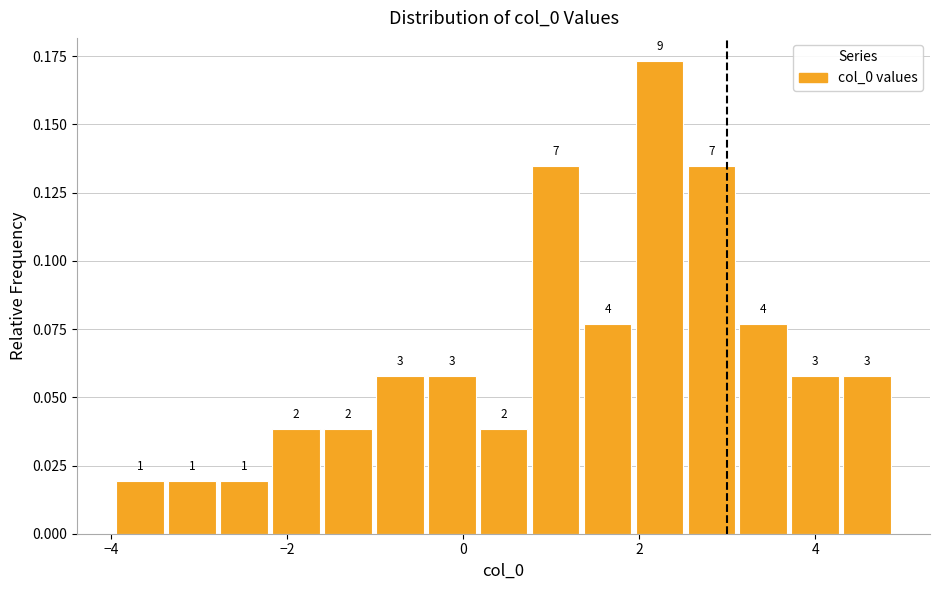

Around what value on the x-axis is the tallest bar? Give the approximate position of its centre, as read against the axis.

2.2